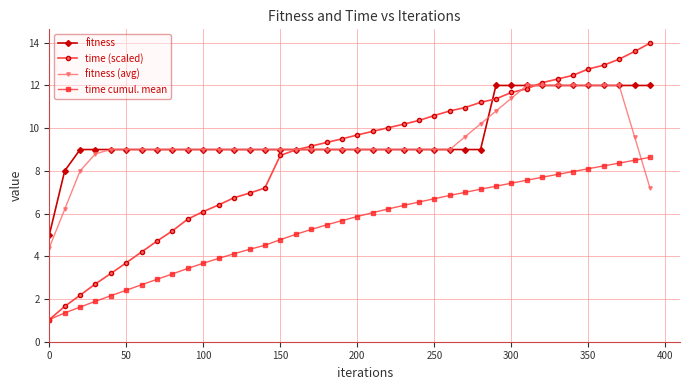

What is the value of the time cumul. mean point at the 36th from the left?

8.1